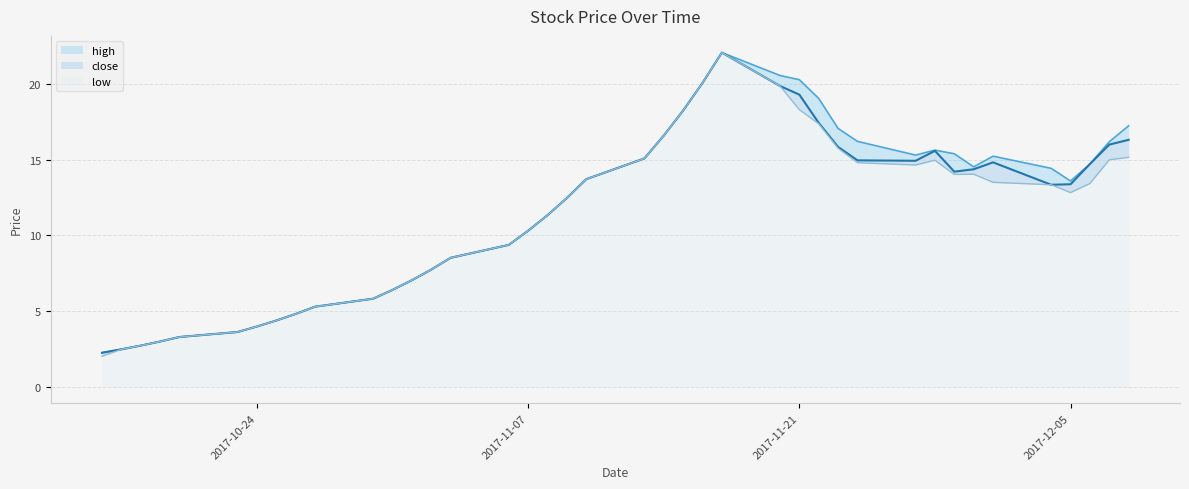

How many series are shown in this chart?

3